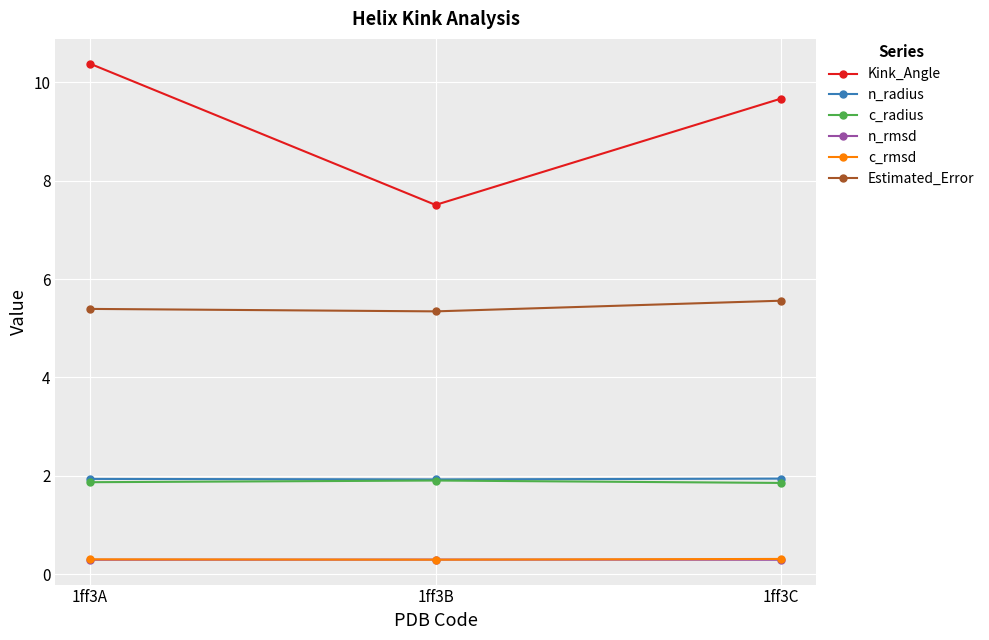

The Estimated_Error series shows 5.6 at 1ff3C. True or false?

True